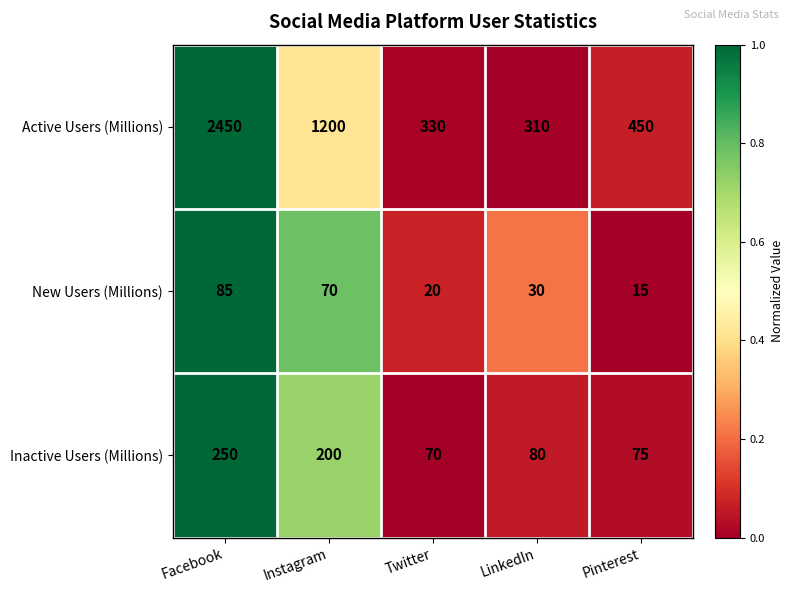

How many data points does each series have?

5